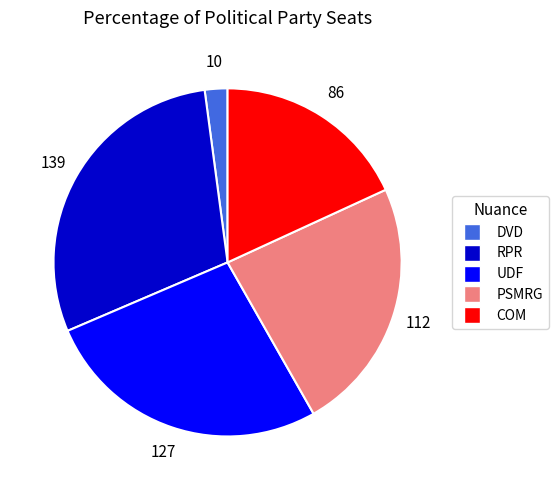

Does any single category account for the majority?

No